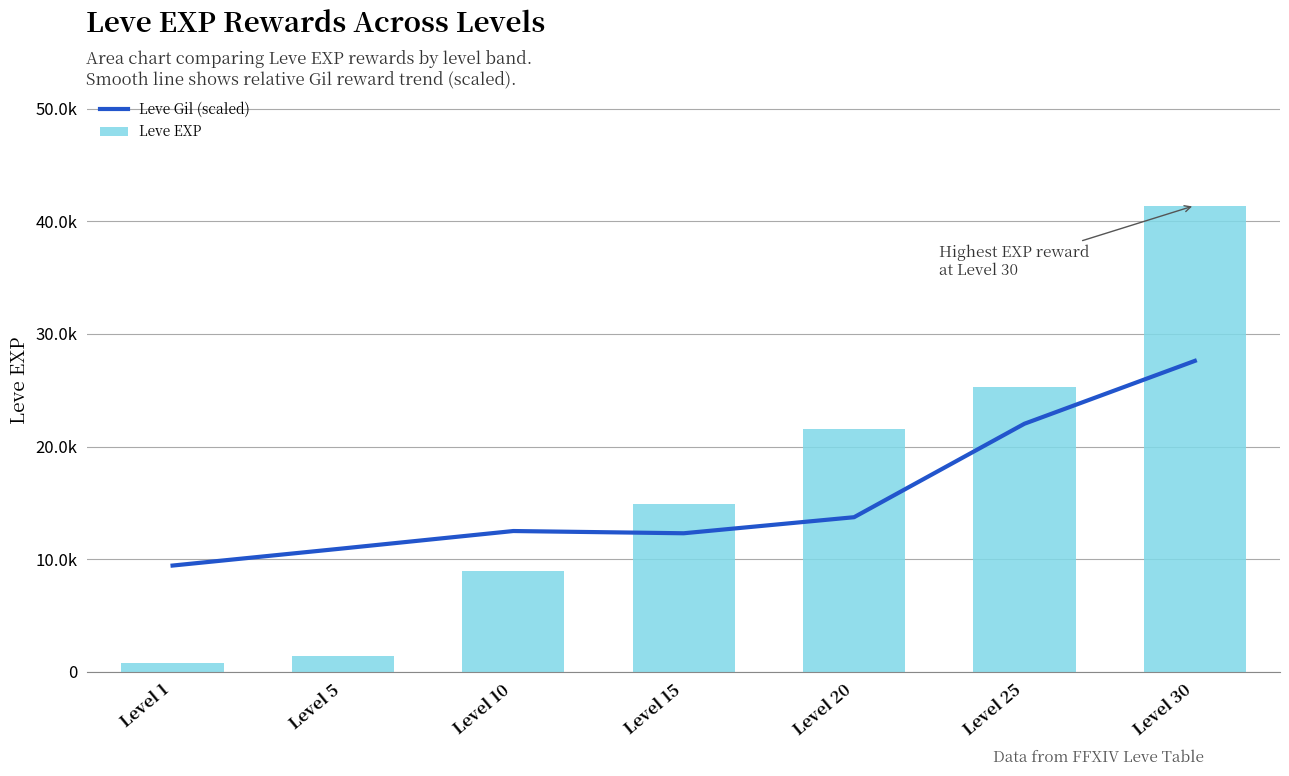

What is the value of the Leve Gil (scaled) bar at the 7th from the left?

27611.3